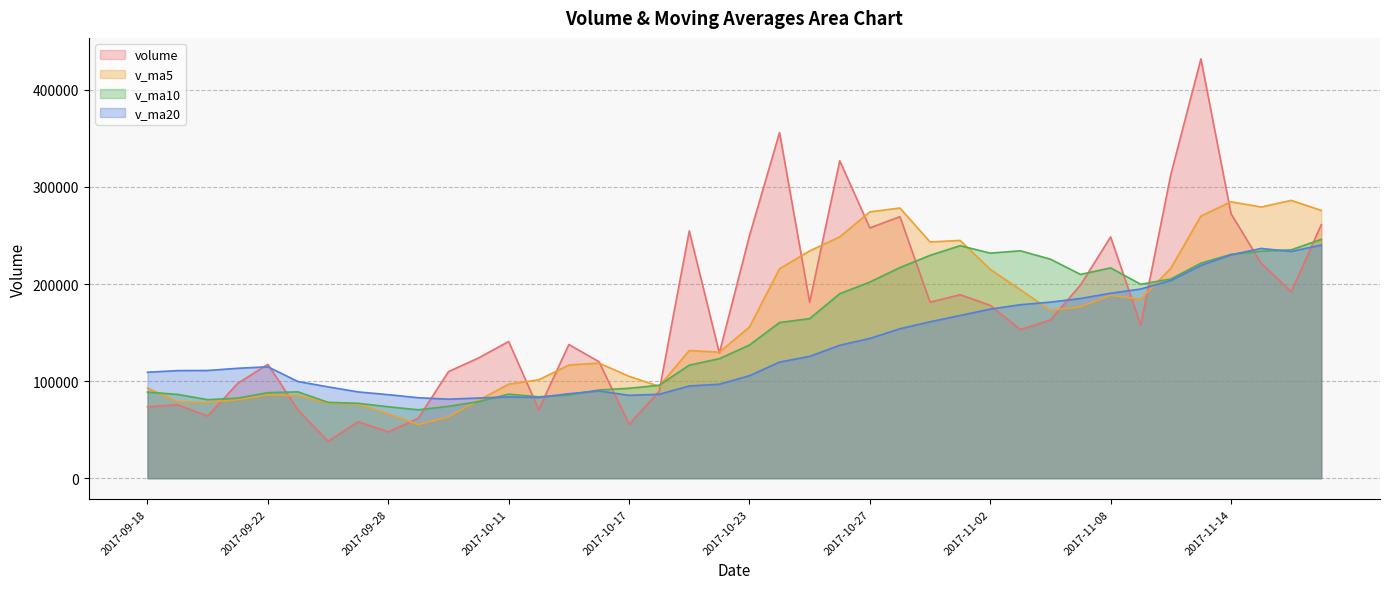

The value of volume at 2017-09-27 is 12340.6. True or false?

False